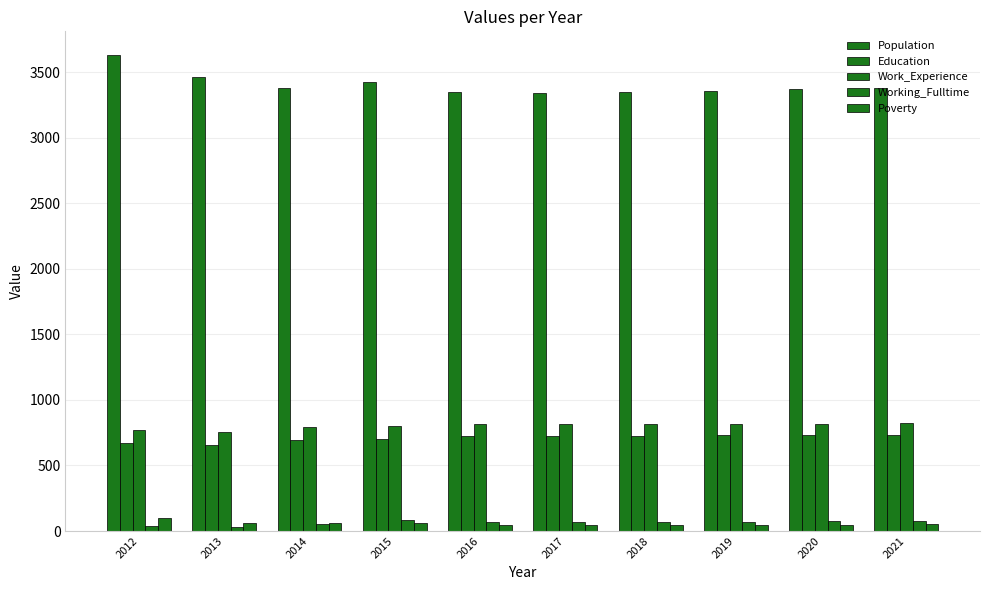

Reading left to right, list all the values displayed in this chart.

Population: 2012=3631	2013=3464	2014=3380	2015=3425	2016=3349	2017=3340	2018=3350	2019=3360	2020=3369	2021=3378
Education: 2012=671	2013=660	2014=696	2015=704	2016=725	2017=726	2018=728	2019=730	2020=732	2021=735
Work_Experience: 2012=767	2013=759	2014=791	2015=803	2016=814	2017=815	2018=816	2019=818	2020=820	2021=822
Working_Fulltime: 2012=36	2013=33	2014=54	2015=82	2016=68	2017=68	2018=70	2019=72	2020=74	2021=77
Poverty: 2012=100	2013=64	2014=63	2015=60	2016=47	2017=47	2018=48	2019=48	2020=49	2021=50